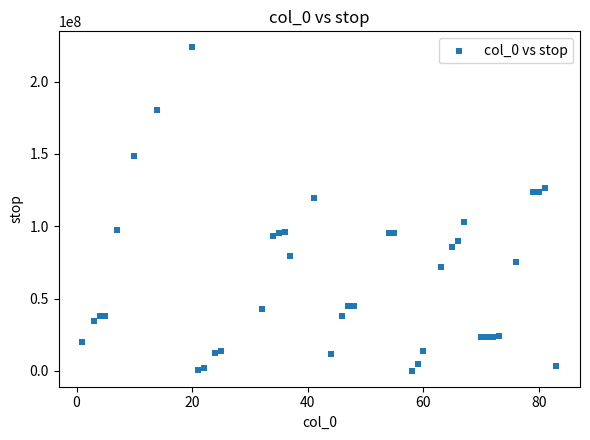

What is the range of X values (max minus min)?

82